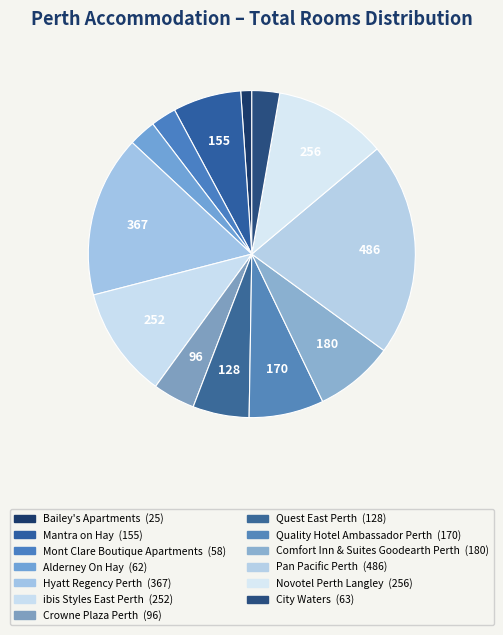

Which category has the smallest portion of the pie?

Bailey's Apartments